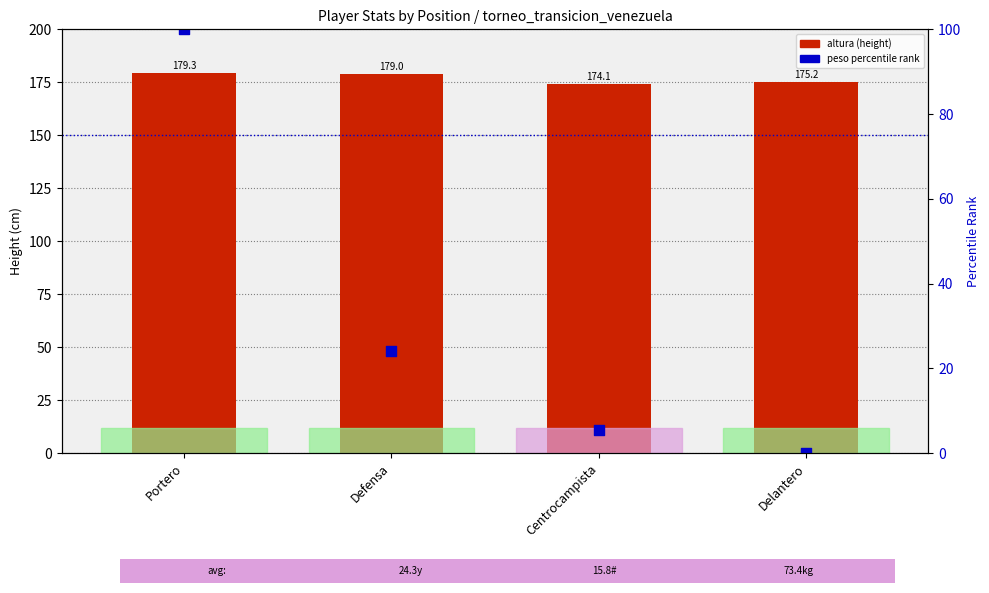

What is the total value across all series at Defensa?

203.1